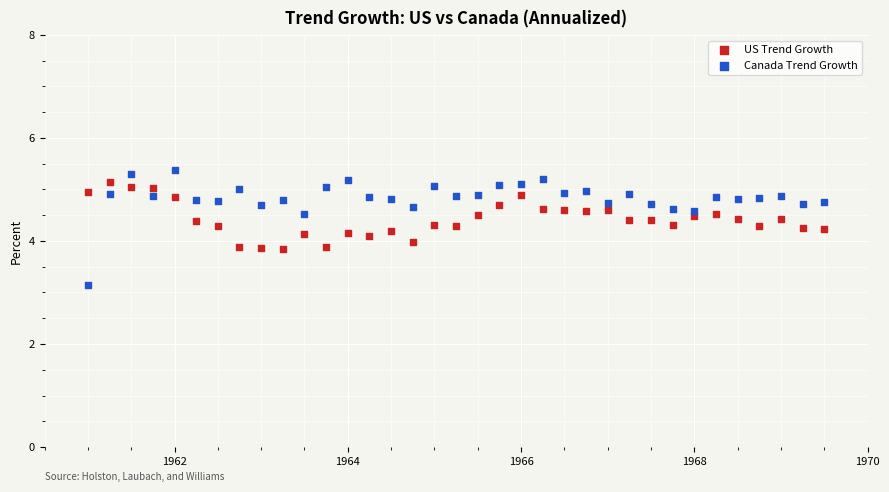

What are all the series names shown in the legend?

US Trend Growth, Canada Trend Growth